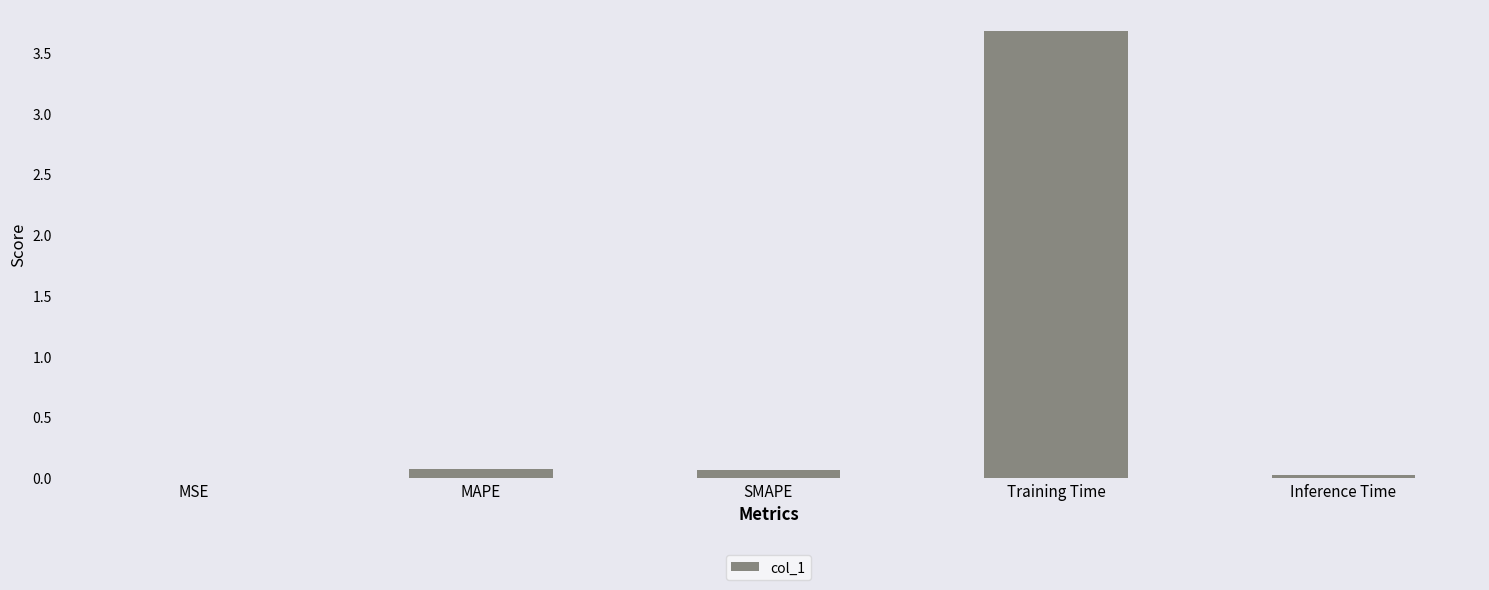

What is the sum of all values?

3.8